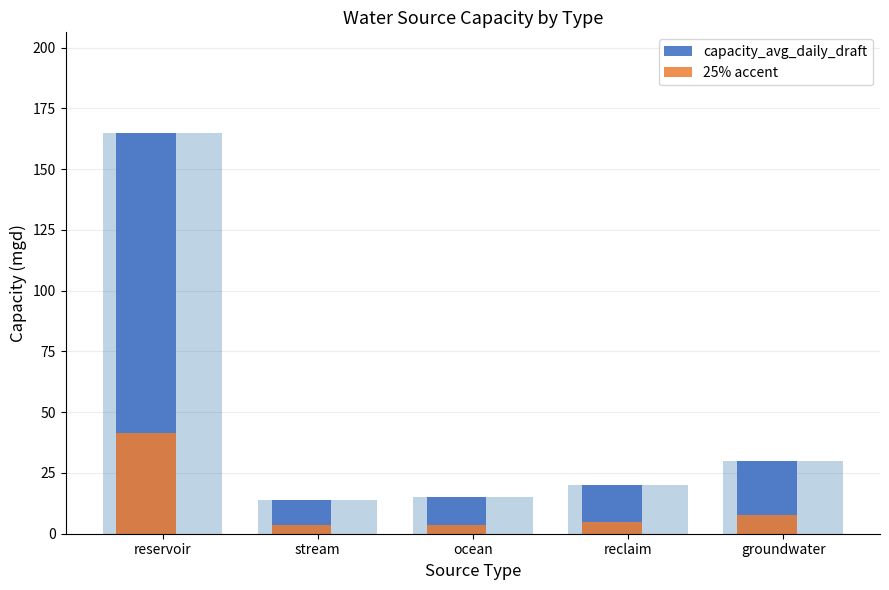

At which label does capacity_avg_daily_draft reach its peak?

reservoir